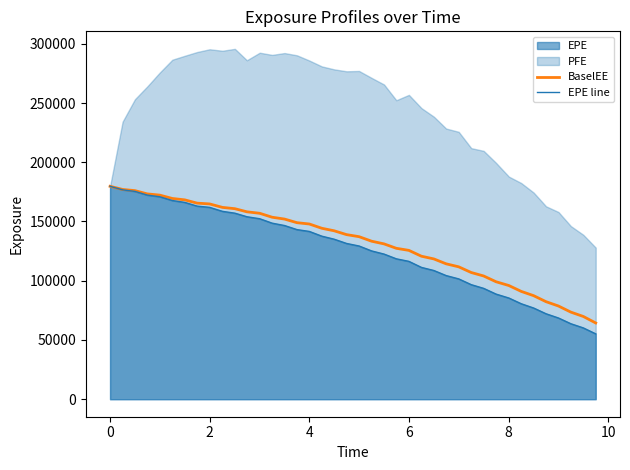

True or false: EPE line and BaselEE intersect in this chart.

False